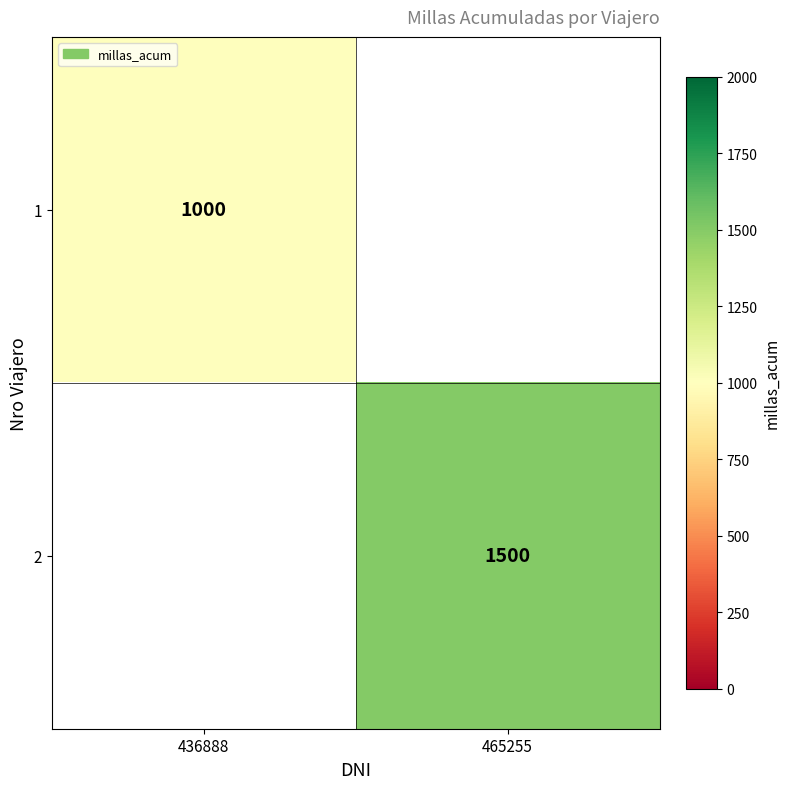

True or false: 2 has a value of 751 at 465255.

False